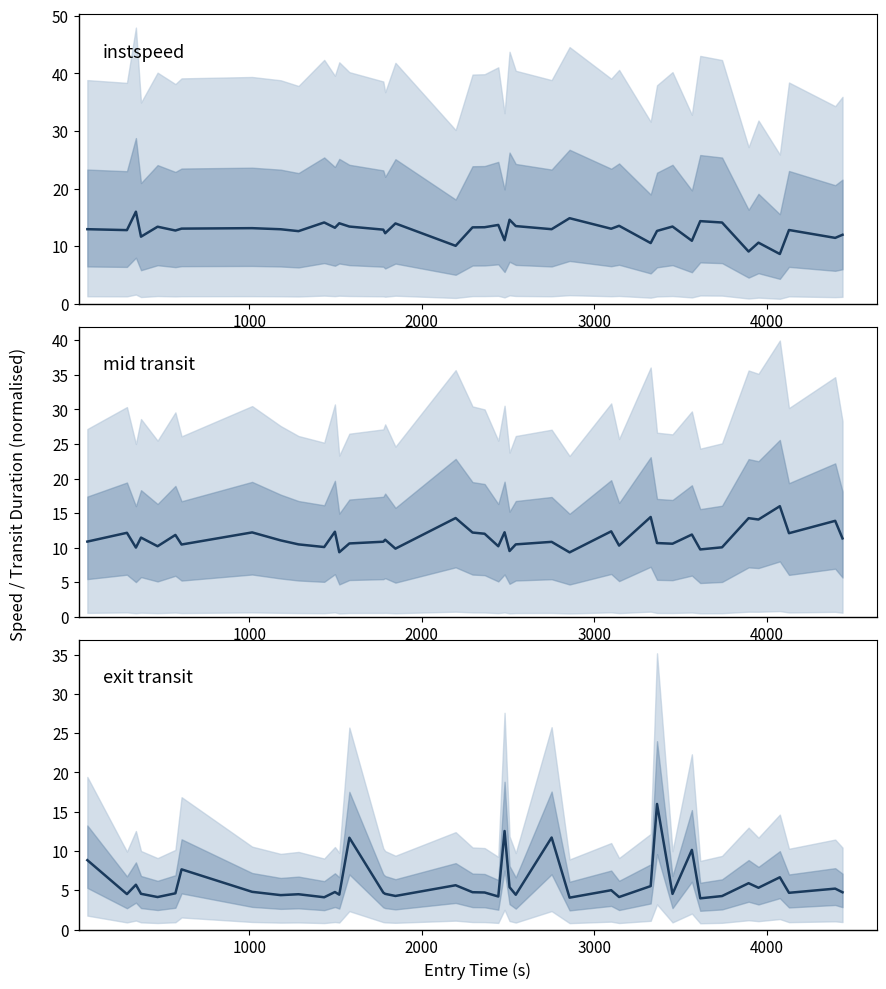

True or false: instspeed and mid transit intersect in this chart.

True